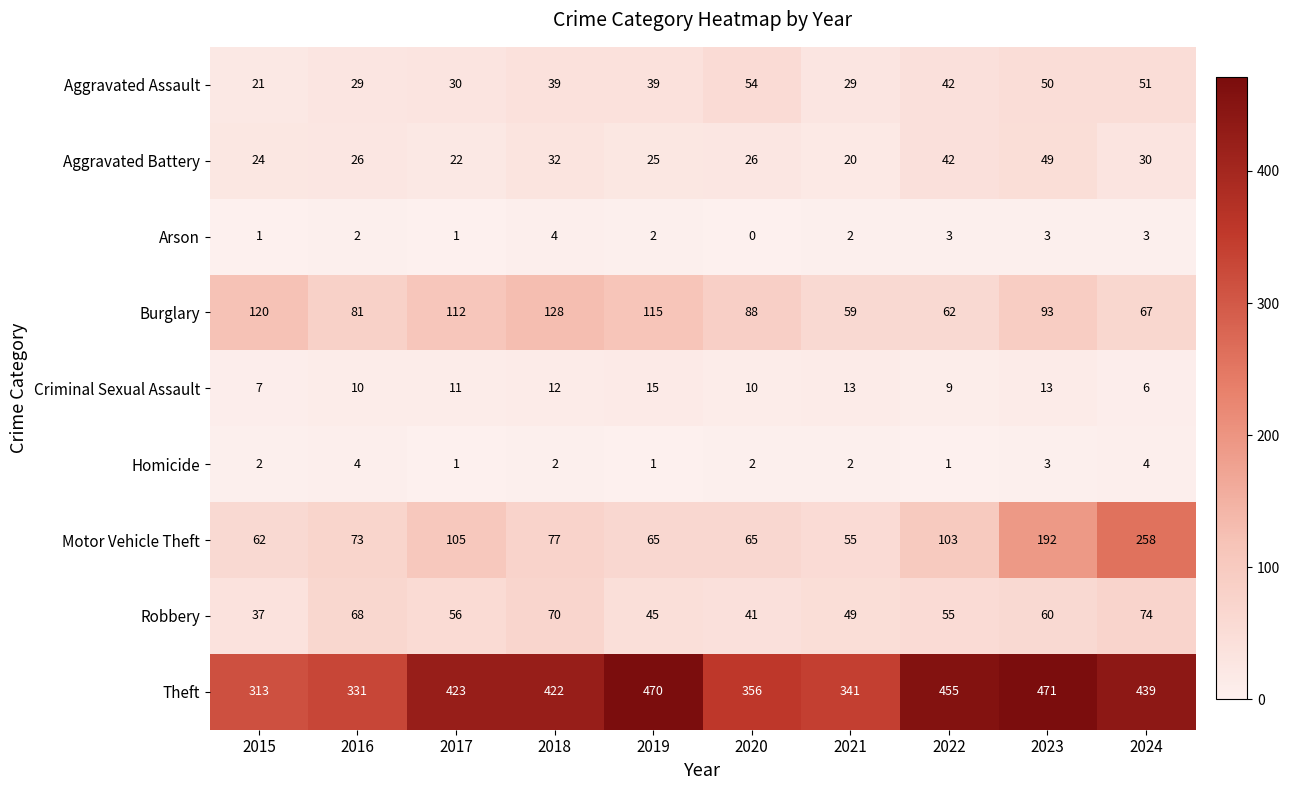

At which category does the chart reach its minimum across all series?

2020